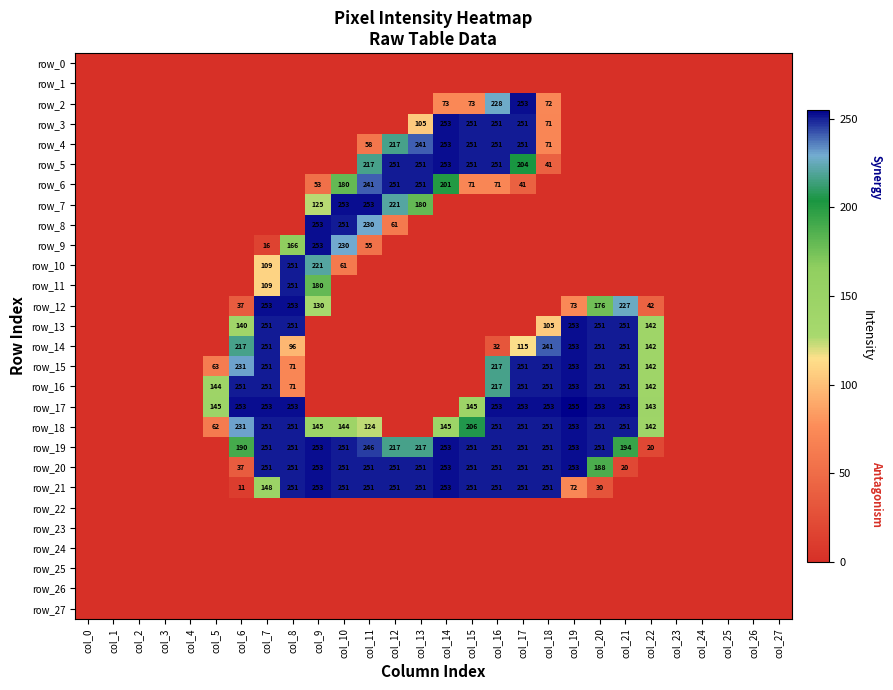

Reading right to left, list all the values displayed in this chart.

row_0: 0	0	0	0	0	0	0	0	0	0	0	0	0	0	0	0	0	0	0	0	0	0	0	0	0	0	0	0
row_1: 0	0	0	0	0	0	0	0	0	0	0	0	0	0	0	0	0	0	0	0	0	0	0	0	0	0	0	0
row_2: 0	0	0	0	0	0	0	0	0	72	253	228	73	73	0	0	0	0	0	0	0	0	0	0	0	0	0	0
row_3: 0	0	0	0	0	0	0	0	0	71	251	251	251	253	105	0	0	0	0	0	0	0	0	0	0	0	0	0
row_4: 0	0	0	0	0	0	0	0	0	71	251	251	251	253	241	217	58	0	0	0	0	0	0	0	0	0	0	0
row_5: 0	0	0	0	0	0	0	0	0	41	204	251	251	253	251	251	217	0	0	0	0	0	0	0	0	0	0	0
row_6: 0	0	0	0	0	0	0	0	0	0	41	71	71	201	251	251	241	180	53	0	0	0	0	0	0	0	0	0
row_7: 0	0	0	0	0	0	0	0	0	0	0	0	0	0	180	221	253	253	125	0	0	0	0	0	0	0	0	0
row_8: 0	0	0	0	0	0	0	0	0	0	0	0	0	0	0	61	230	251	253	0	0	0	0	0	0	0	0	0
row_9: 0	0	0	0	0	0	0	0	0	0	0	0	0	0	0	0	55	230	253	166	16	0	0	0	0	0	0	0
row_10: 0	0	0	0	0	0	0	0	0	0	0	0	0	0	0	0	0	61	221	251	109	0	0	0	0	0	0	0
row_11: 0	0	0	0	0	0	0	0	0	0	0	0	0	0	0	0	0	0	180	251	109	0	0	0	0	0	0	0
row_12: 0	0	0	0	0	42	227	176	73	0	0	0	0	0	0	0	0	0	130	253	253	37	0	0	0	0	0	0
row_13: 0	0	0	0	0	142	251	251	253	105	0	0	0	0	0	0	0	0	0	251	251	140	0	0	0	0	0	0
row_14: 0	0	0	0	0	142	251	251	253	241	115	32	0	0	0	0	0	0	0	96	251	217	0	0	0	0	0	0
row_15: 0	0	0	0	0	142	251	251	253	251	251	217	0	0	0	0	0	0	0	71	251	231	63	0	0	0	0	0
row_16: 0	0	0	0	0	142	251	251	253	251	251	217	0	0	0	0	0	0	0	71	251	251	144	0	0	0	0	0
row_17: 0	0	0	0	0	143	253	253	255	253	253	253	145	0	0	0	0	0	0	253	253	253	145	0	0	0	0	0
row_18: 0	0	0	0	0	142	251	251	253	251	251	251	206	145	0	0	124	144	145	251	251	231	62	0	0	0	0	0
row_19: 0	0	0	0	0	20	194	251	253	251	251	251	251	253	217	217	246	251	253	251	251	190	0	0	0	0	0	0
row_20: 0	0	0	0	0	0	20	188	253	251	251	251	251	253	251	251	251	251	253	251	251	37	0	0	0	0	0	0
row_21: 0	0	0	0	0	0	0	30	72	251	251	251	251	253	251	251	251	251	253	251	148	11	0	0	0	0	0	0
row_22: 0	0	0	0	0	0	0	0	0	0	0	0	0	0	0	0	0	0	0	0	0	0	0	0	0	0	0	0
row_23: 0	0	0	0	0	0	0	0	0	0	0	0	0	0	0	0	0	0	0	0	0	0	0	0	0	0	0	0
row_24: 0	0	0	0	0	0	0	0	0	0	0	0	0	0	0	0	0	0	0	0	0	0	0	0	0	0	0	0
row_25: 0	0	0	0	0	0	0	0	0	0	0	0	0	0	0	0	0	0	0	0	0	0	0	0	0	0	0	0
row_26: 0	0	0	0	0	0	0	0	0	0	0	0	0	0	0	0	0	0	0	0	0	0	0	0	0	0	0	0
row_27: 0	0	0	0	0	0	0	0	0	0	0	0	0	0	0	0	0	0	0	0	0	0	0	0	0	0	0	0